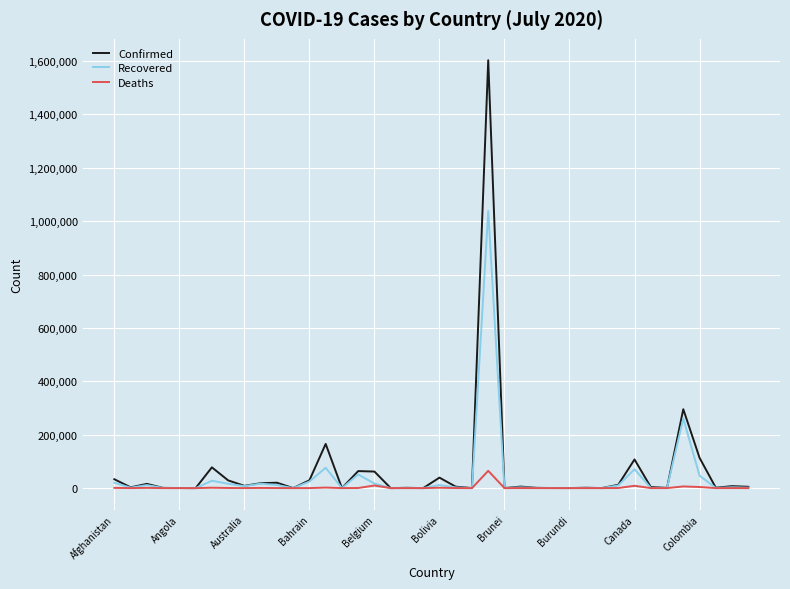

What is the maximum value shown in the chart?

1603055